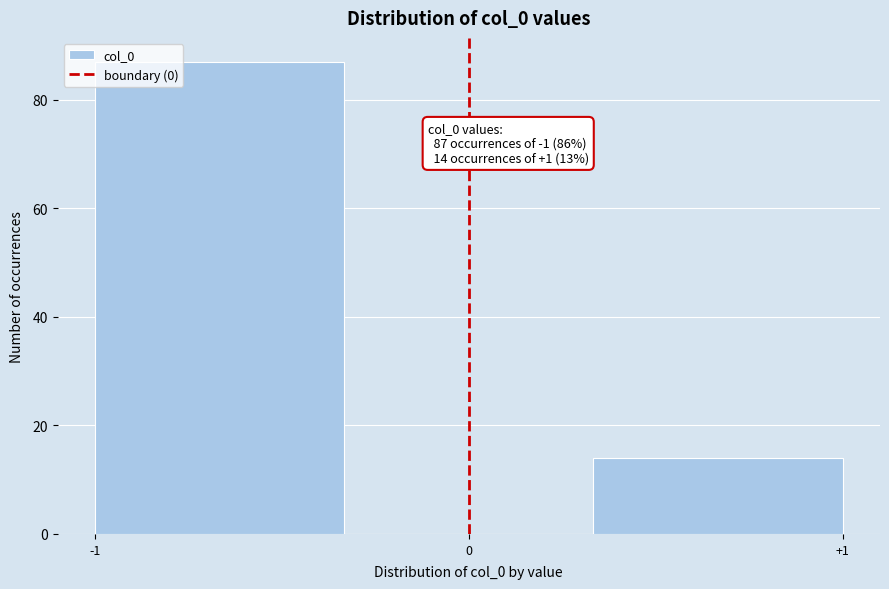

Which range on the x-axis has the tallest bar?

-1.0 to -0.3